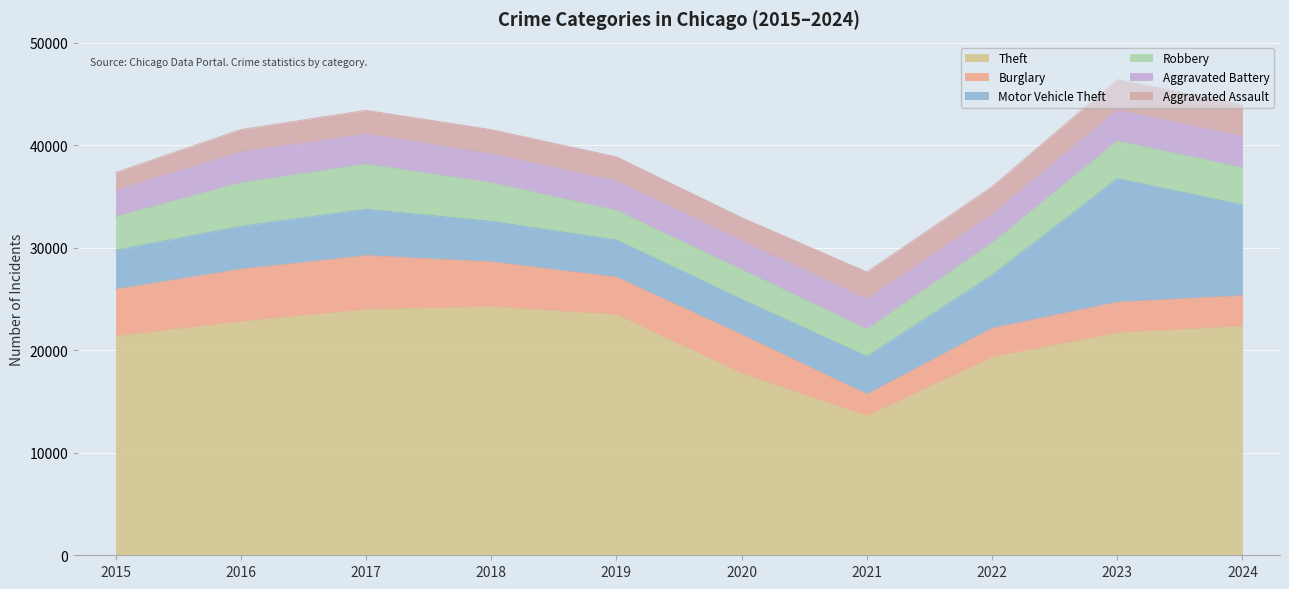

True or false: Aggravated Assault and Robbery cross at least once.

False